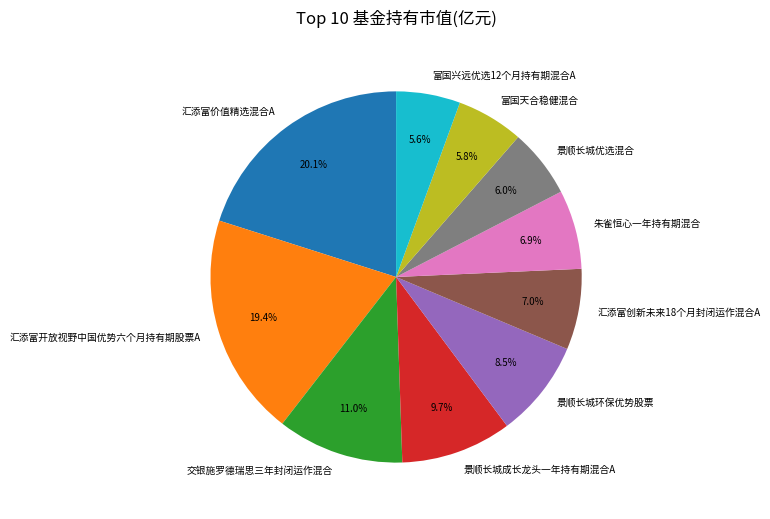

What is the largest slice in the pie chart?

汇添富价值精选混合A